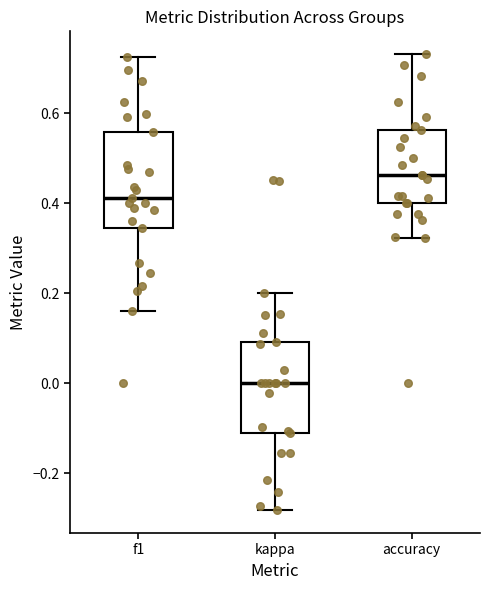

Which box's median line is the highest?

accuracy